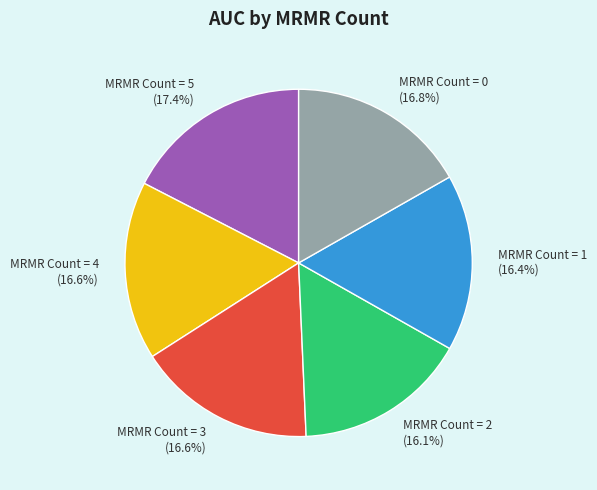

Does MRMR Count = 2 account for over 50% of the chart?

No